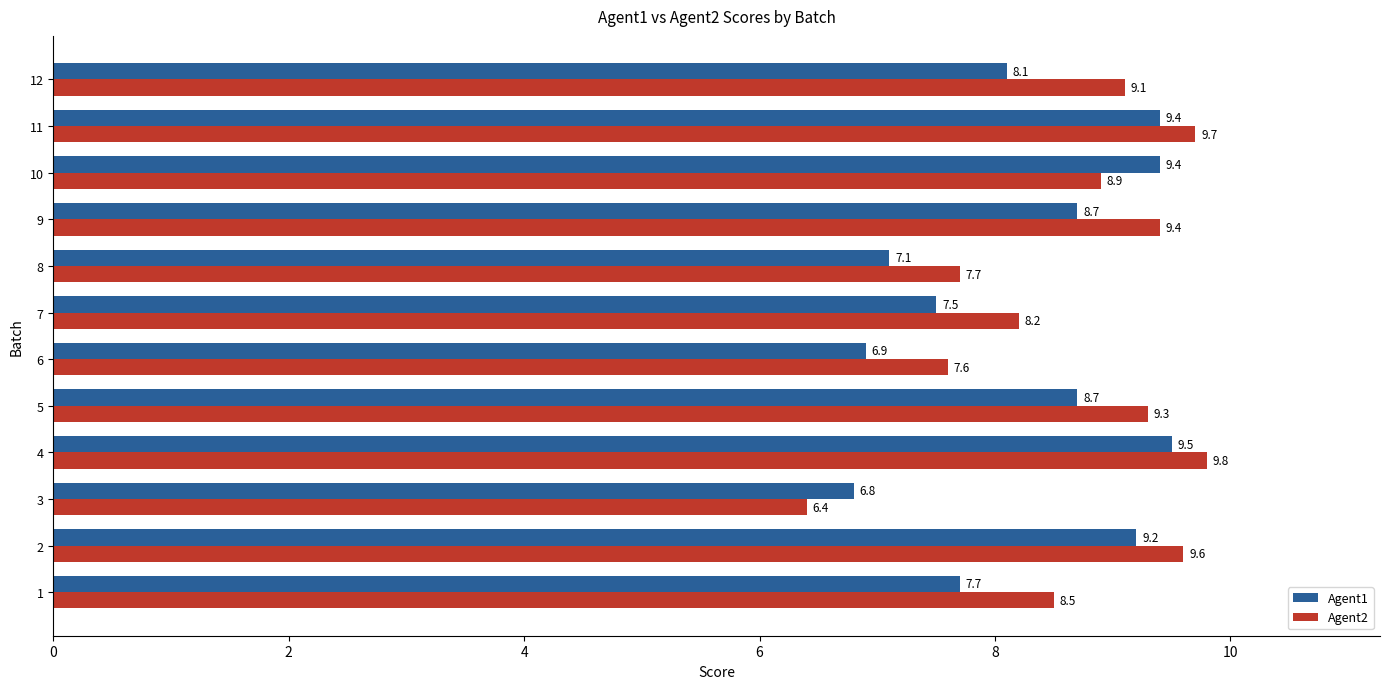

What is the sum of the Agent1 values at 2 and 8?

16.3